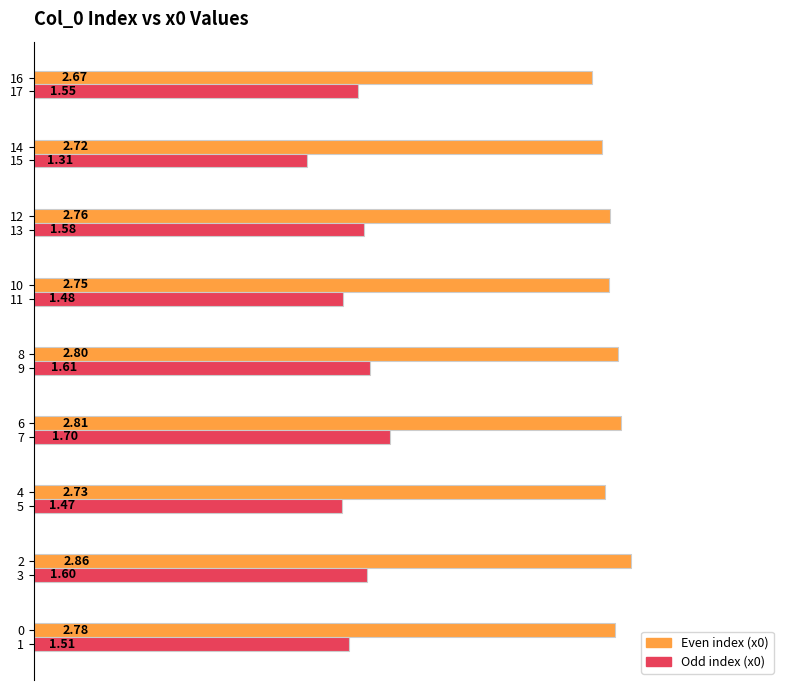

Which series has the largest total across all categories?

Even index (x0)